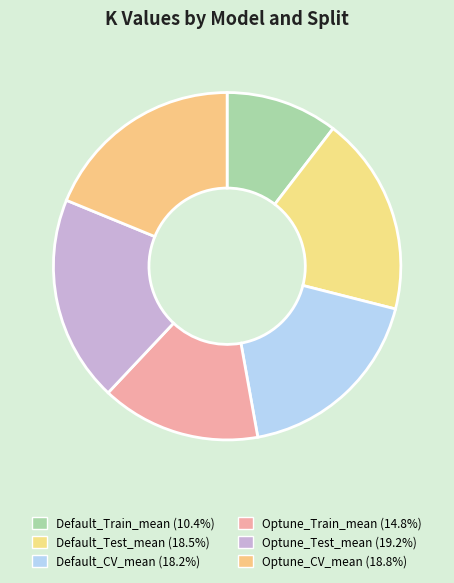

How many segments does this pie chart have?

6